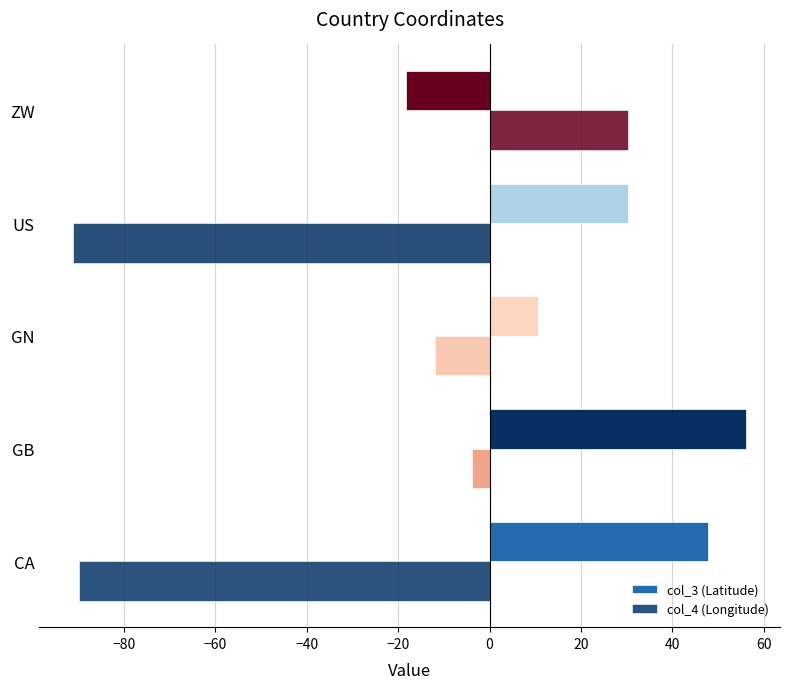

How many data points in col_3 (Latitude) are above 30?

3